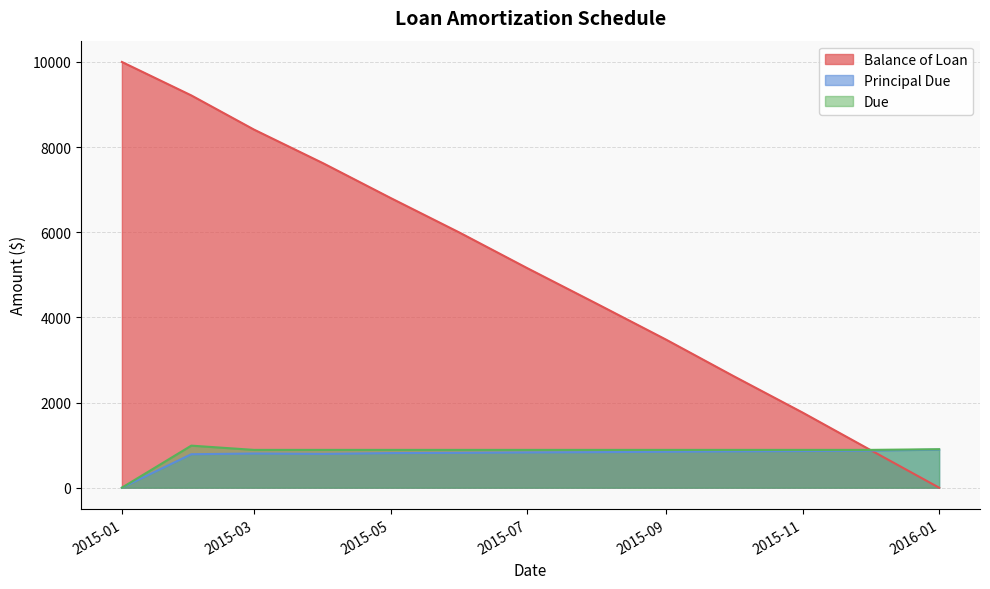

Where does the Principal Due series first go above 828?

2015-07